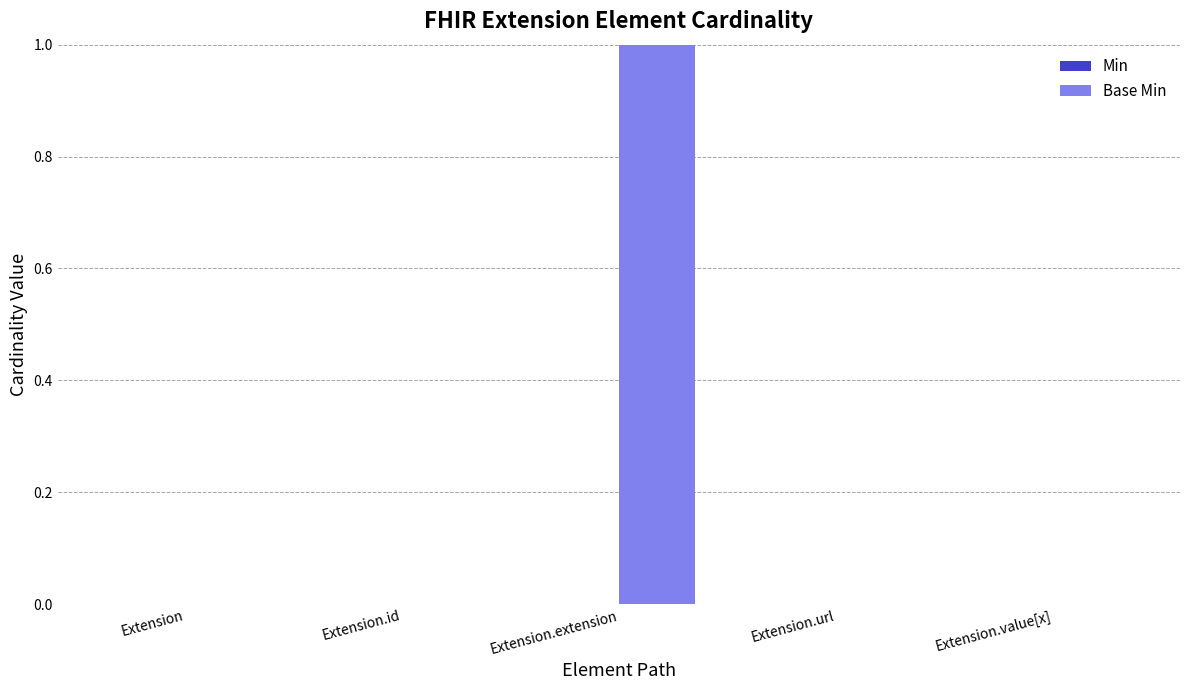

True or false: the data shows 1 at Extension.extension.

True